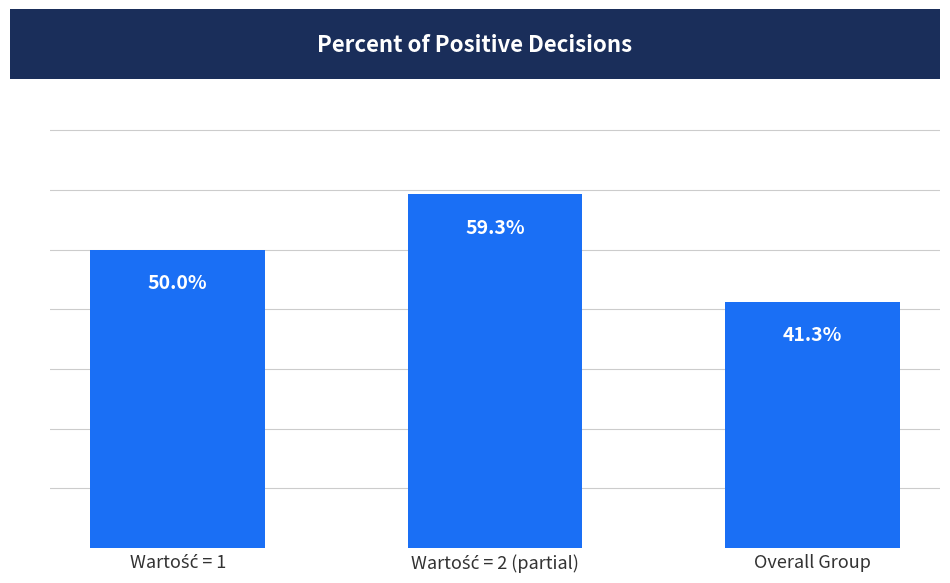

What is the label of the 1st bar from the right?

Overall Group